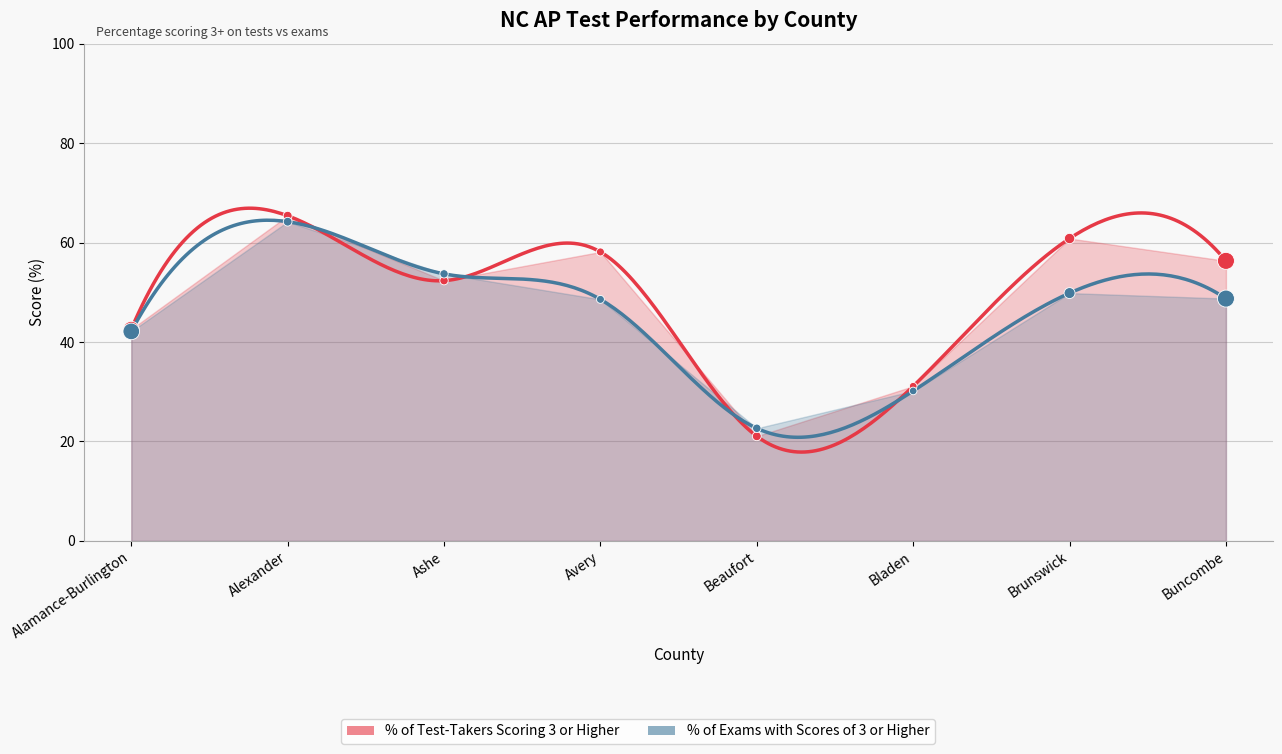

Which series reaches the minimum Y coordinate?

% of Test-Takers Scoring 3 or Higher